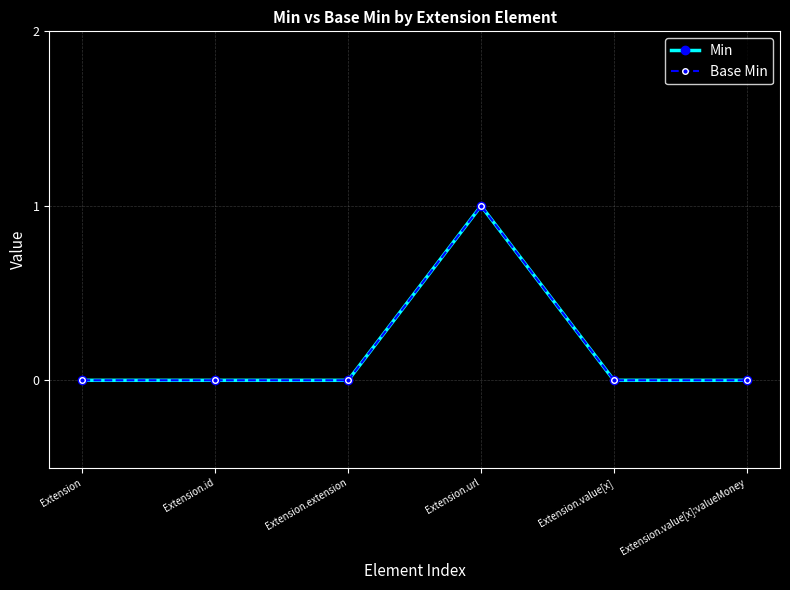

Is this an area chart (filled region under the line)?

No